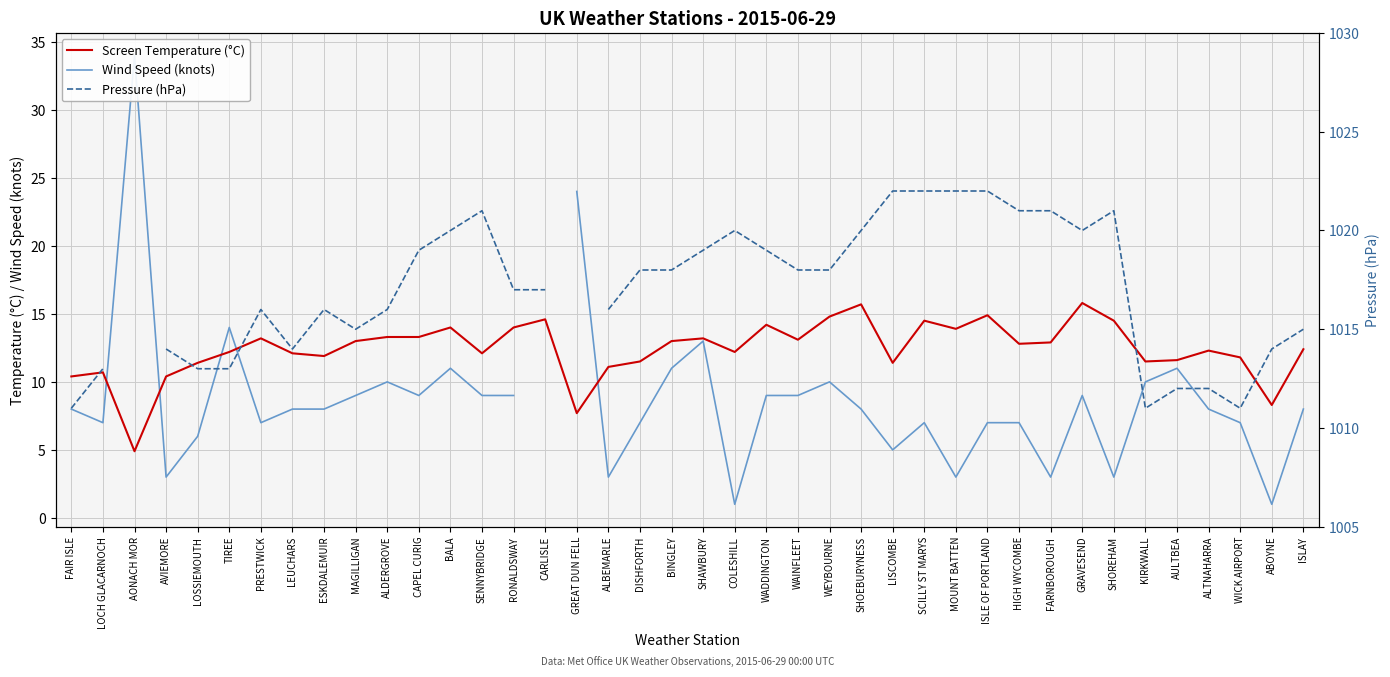

Where does the Screen Temperature (°C) series first go above 12?

TIREE